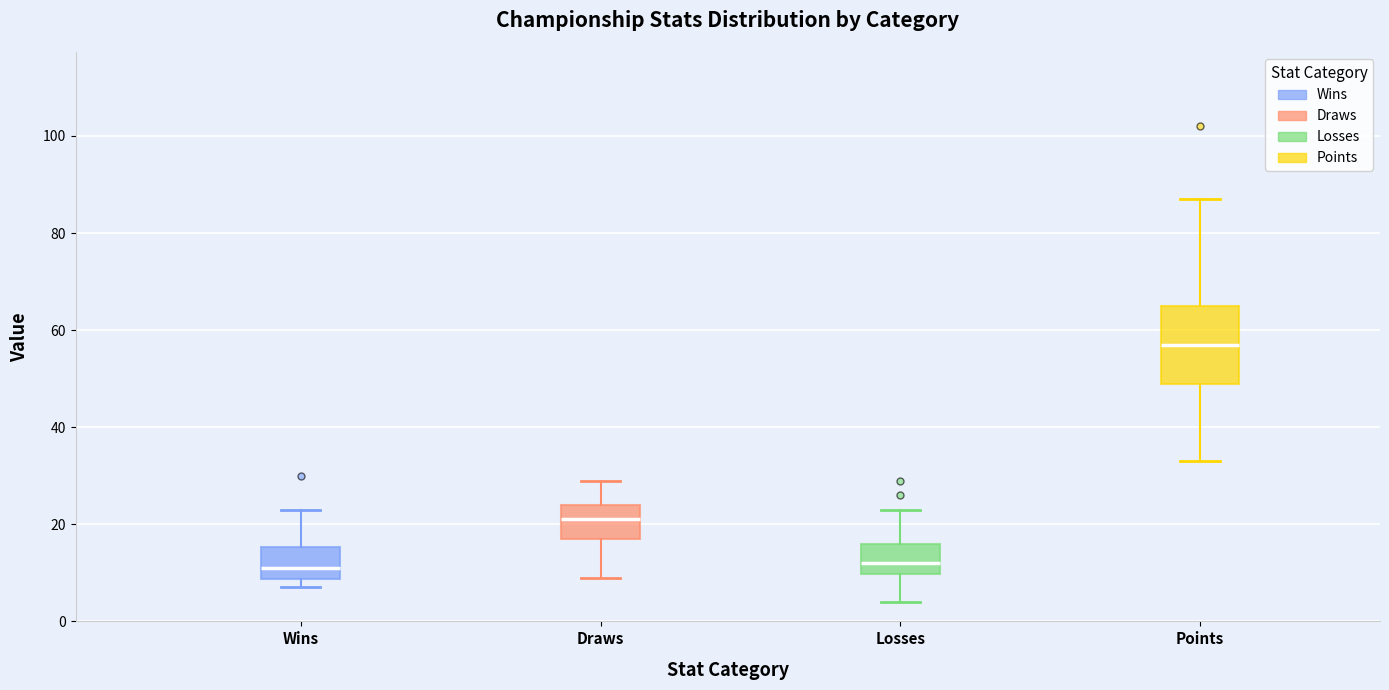

Comparing the boxes themselves (not the whiskers), which one is the tallest?

Points